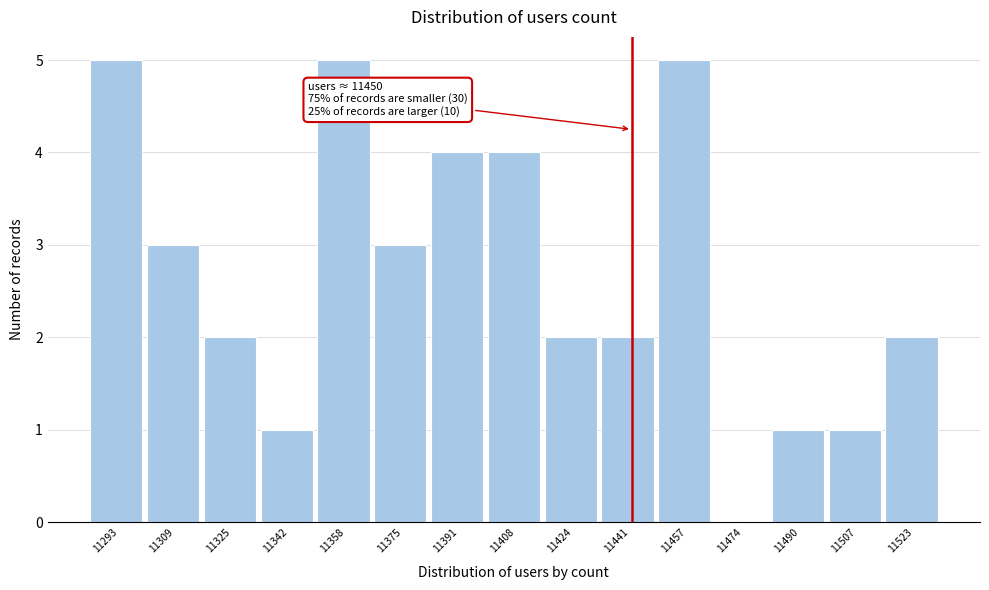

Reading right to left, extract all data points from this chart.

11523=2	11507=1	11490=1	11474=0	11457=5	11441=2	11424=2	11408=4	11391=4	11375=3	11358=5	11342=1	11325=2	11309=3	11293=5